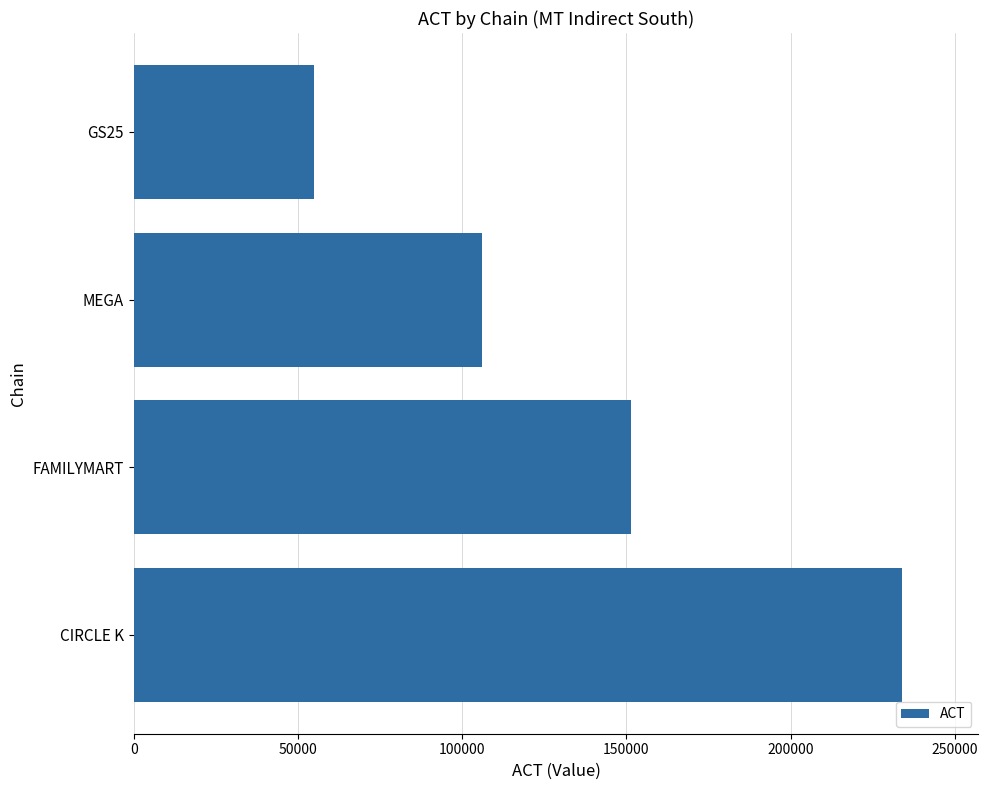

Which label corresponds to the smallest value in the chart?

GS25